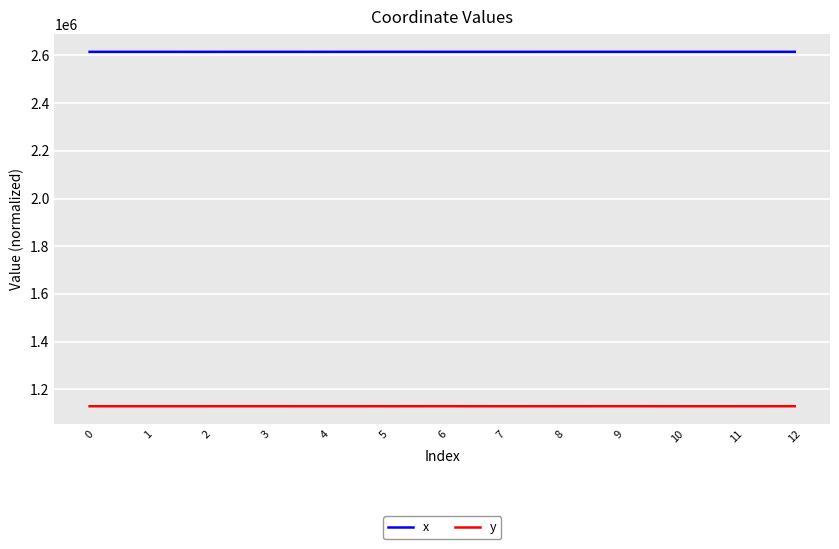

List the series in order of their overall mean, lowest first.

y, x